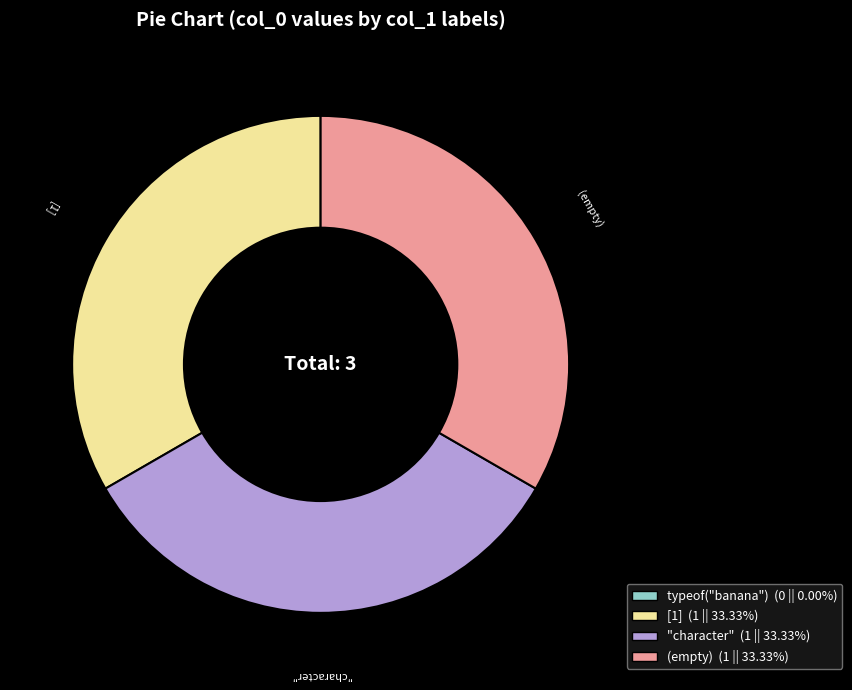

What is the ratio of the value at "character" (1 || 33.33%) to the value at [1] (1 || 33.33%)?

1.0